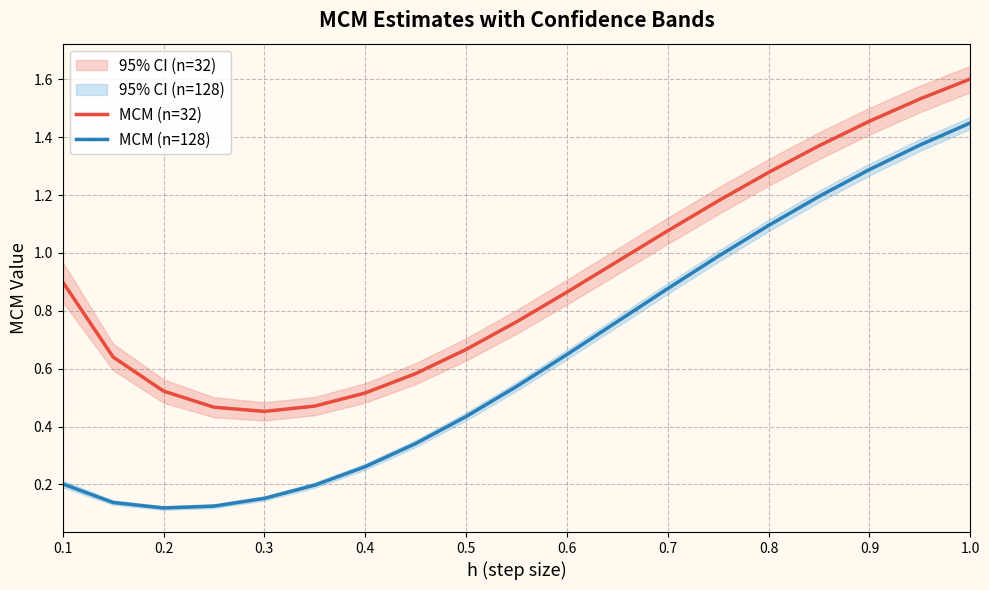

True or false: MCM (n=128) and MCM (n=32) intersect in this chart.

False